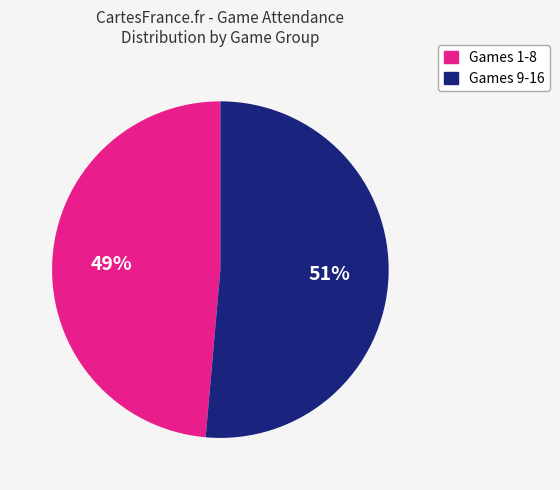

To the nearest percent, what is the average slice percentage?

50%